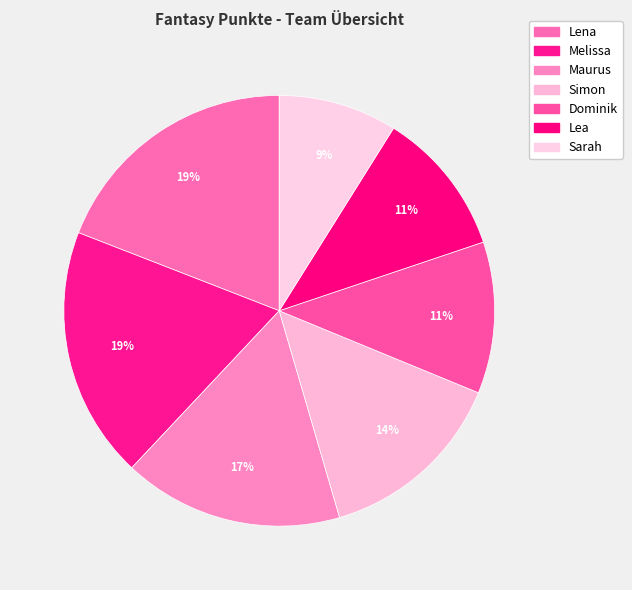

How many slices are in this pie chart?

7